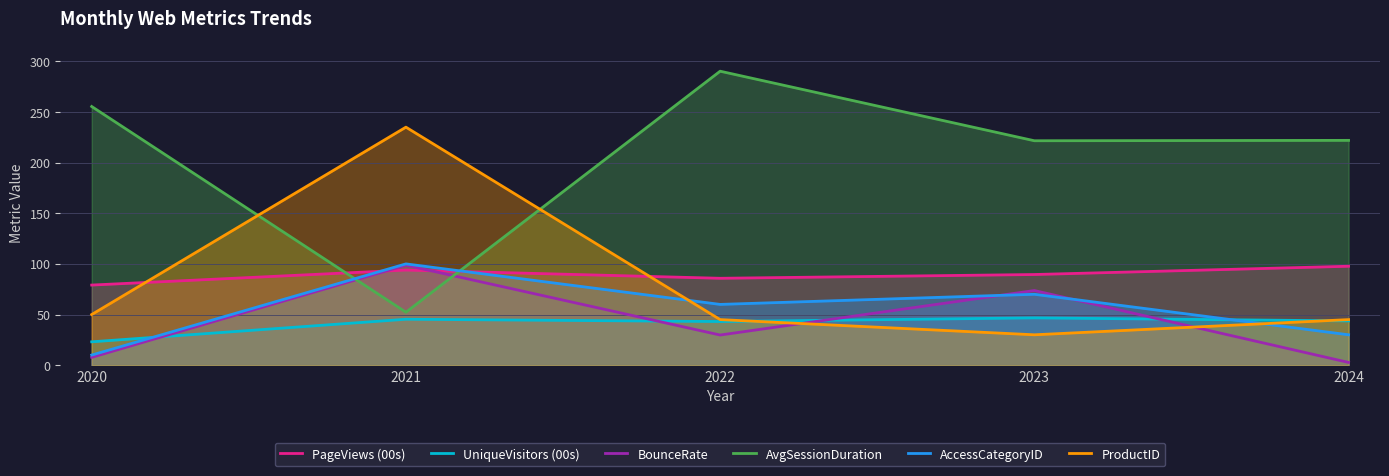

How many lines are shown in the chart?

6